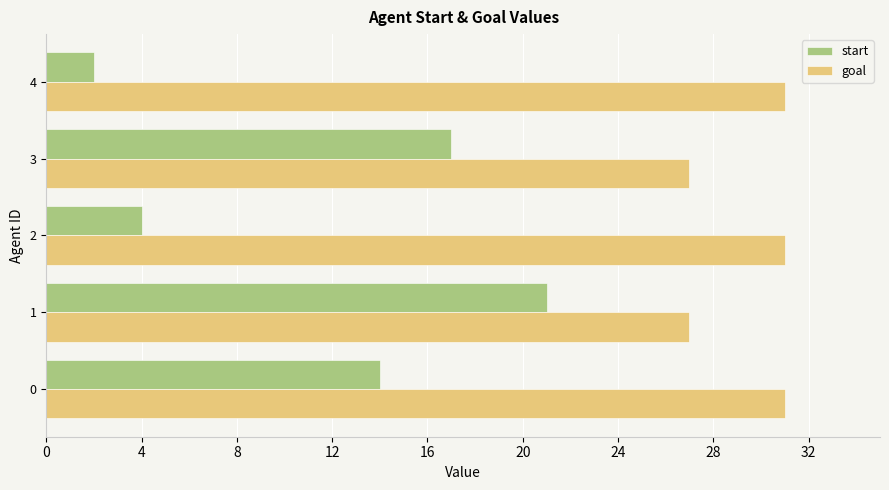

True or false: start has a value of 4 at 2.

True